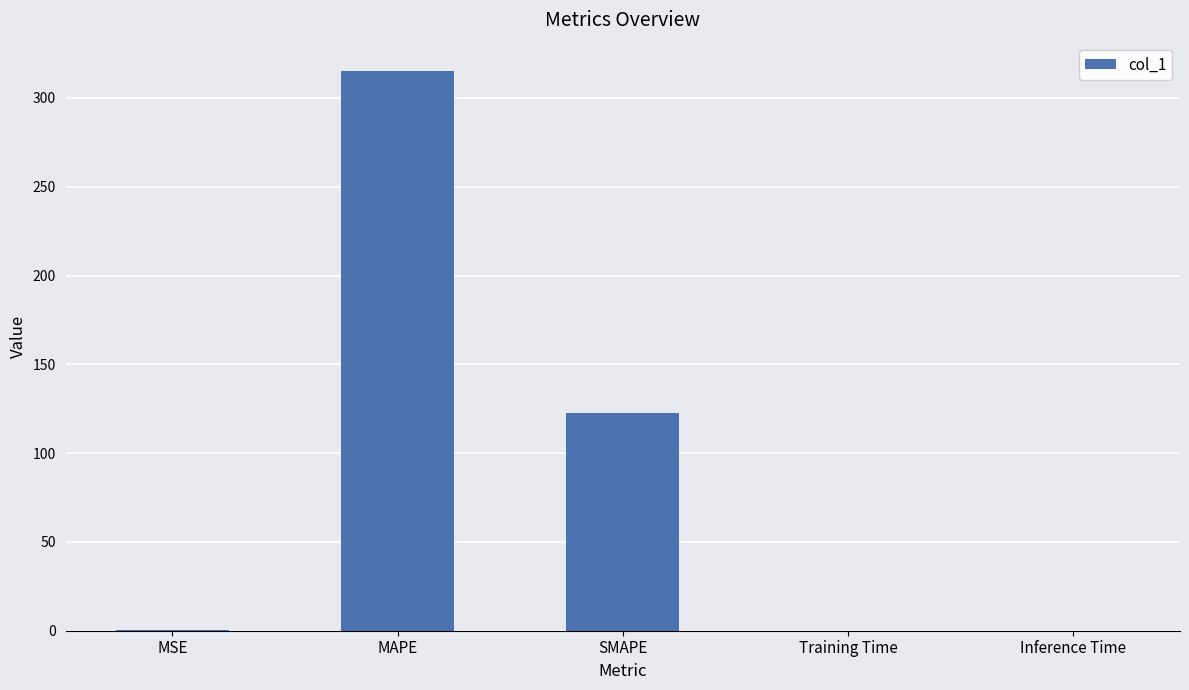

Which category has the highest value across all series?

MAPE